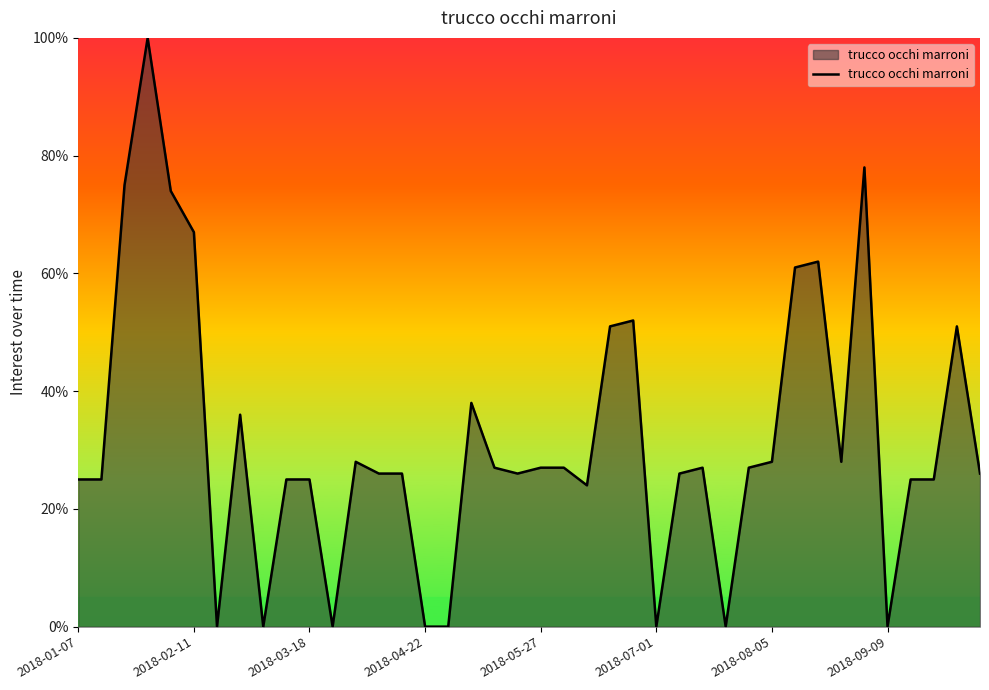

What is the difference between the maximum and minimum values?

100